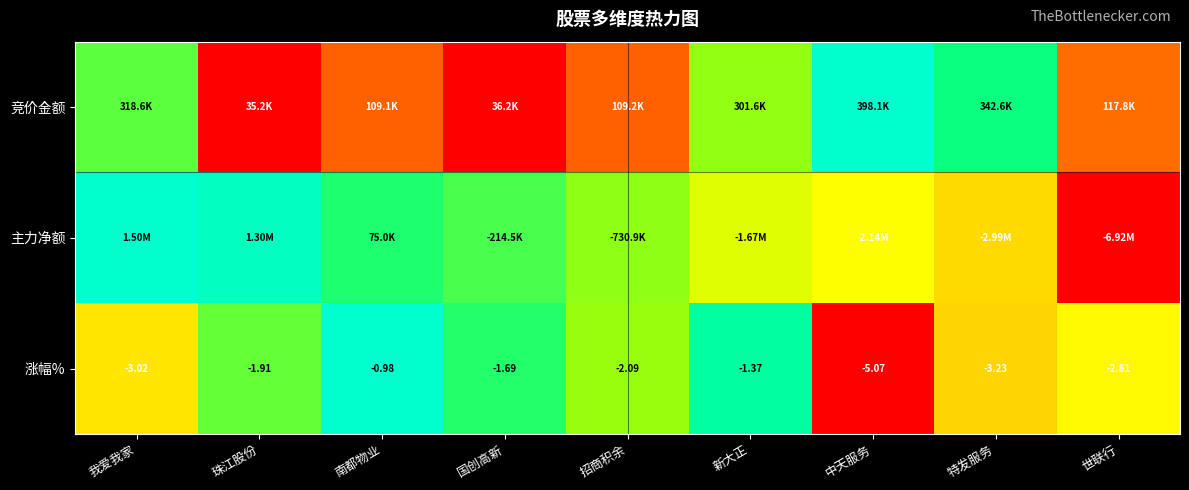

Rank the categories by 涨幅% value from lowest to highest.

中天服务, 特发服务, 我爱我家, 世联行, 招商积余, 珠江股份, 国创高新, 新大正, 南都物业